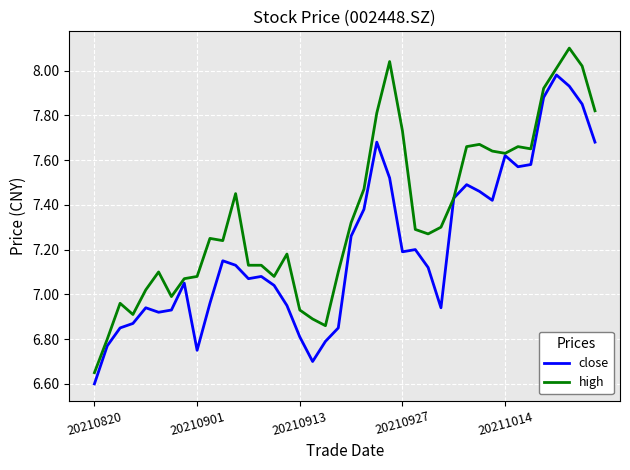

List the series in order of their overall mean, highest first.

high, close